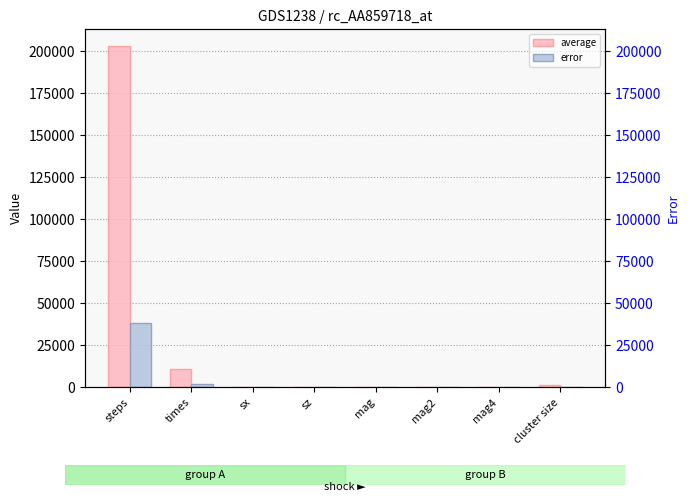

At how many categories does at least one series exceed 19762?

1